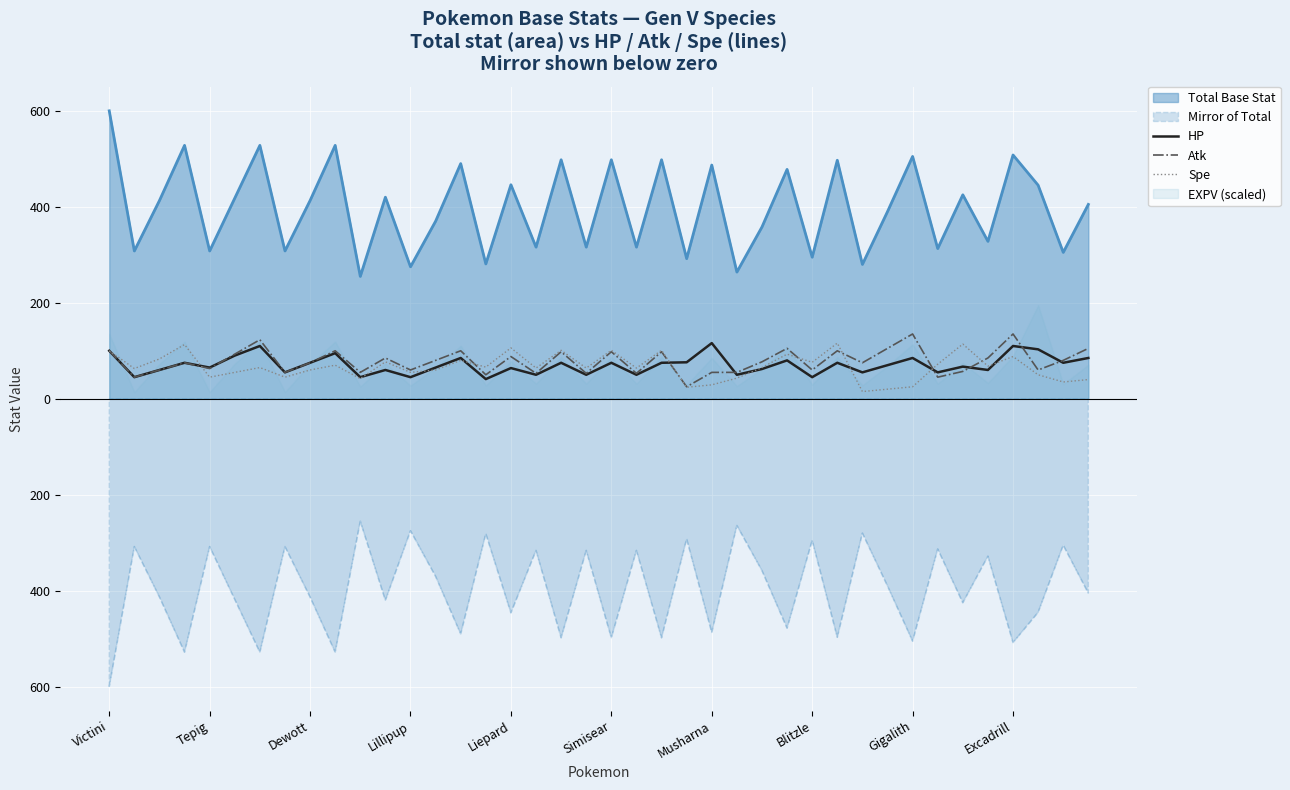

List the series in order of their peak value, highest first.

Atk, HP, Spe